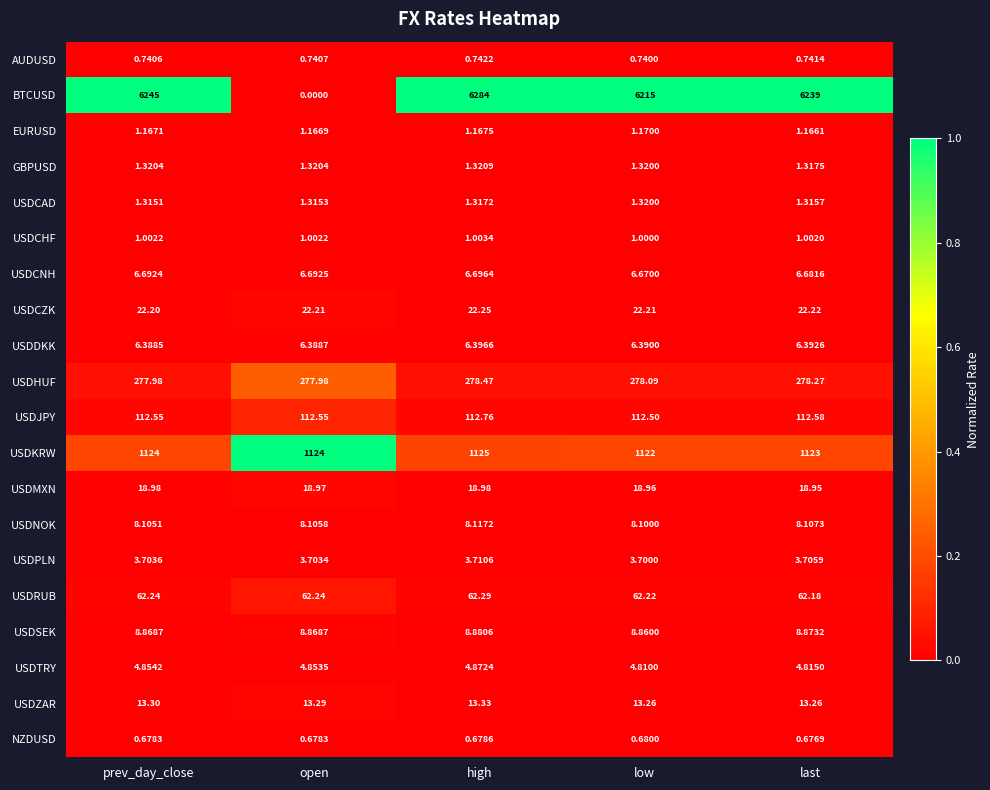

Which series has the largest total across all categories?

BTCUSD